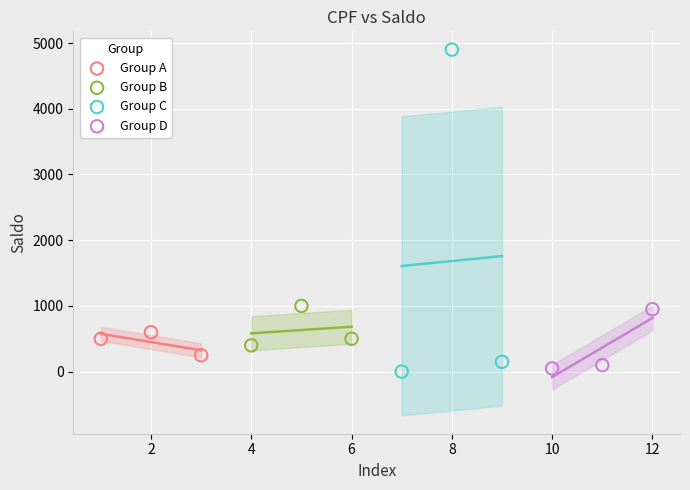

Which series contains the highest Y value?

Group C